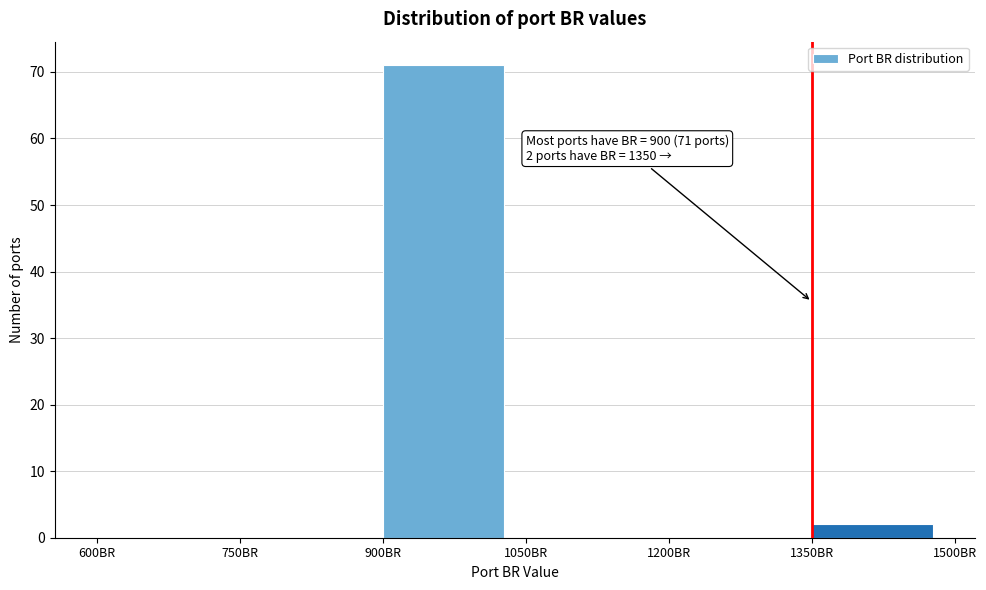

Over which range of the x-axis is the bar tallest?

900 to 1050